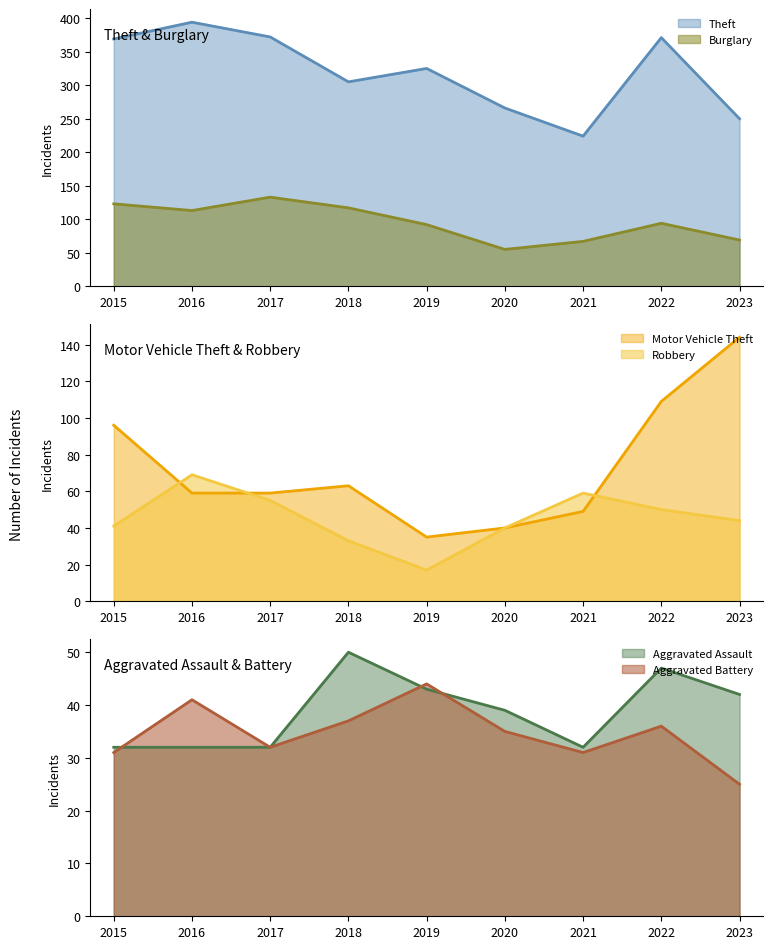

Count the number of categories in the chart.

9